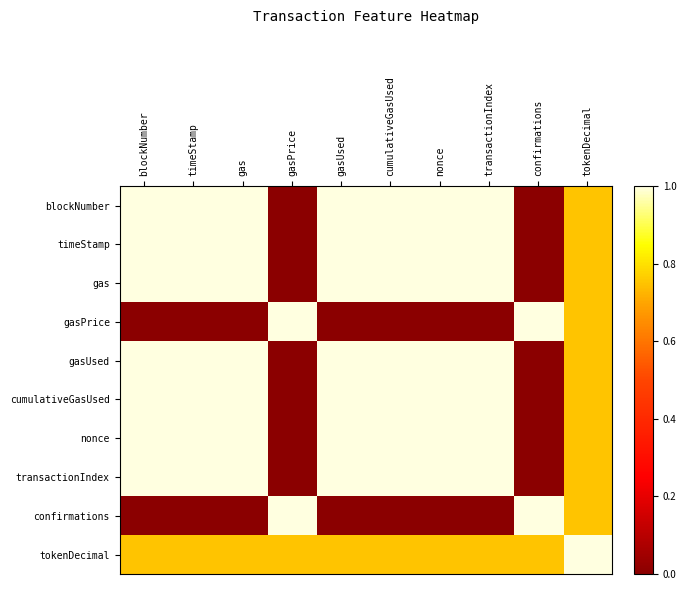

Which label corresponds to the smallest value in the chart?

gasPrice